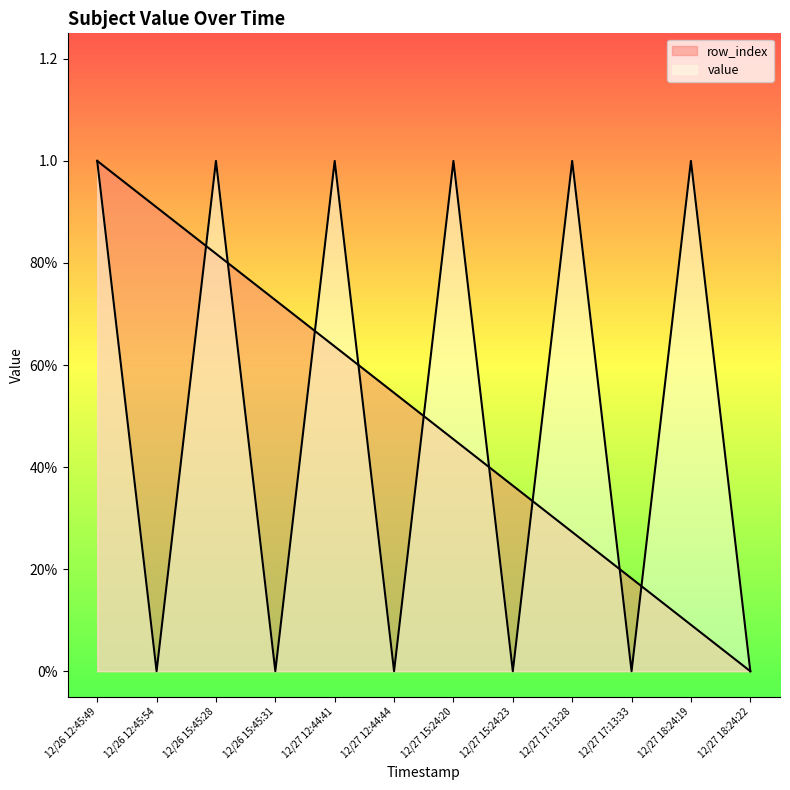

At which category is the sum across all series the highest?

12/26 12:45:49